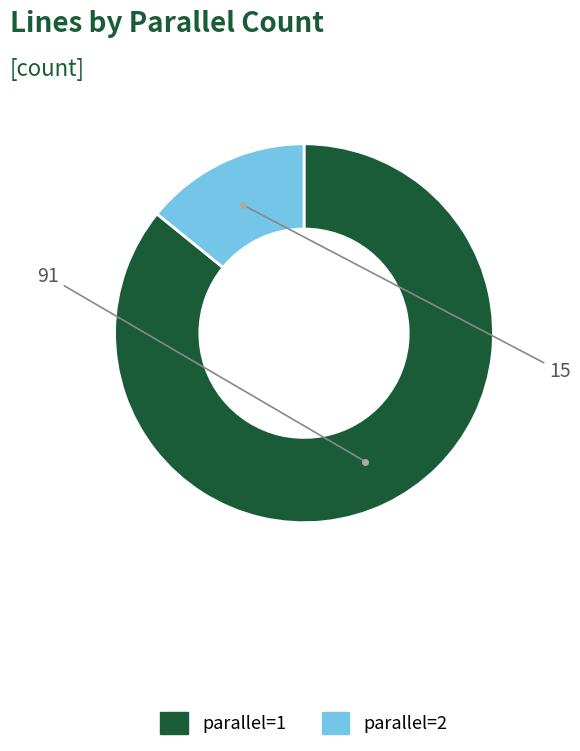

Is it true that parallel=2 is 14% of the pie?

True